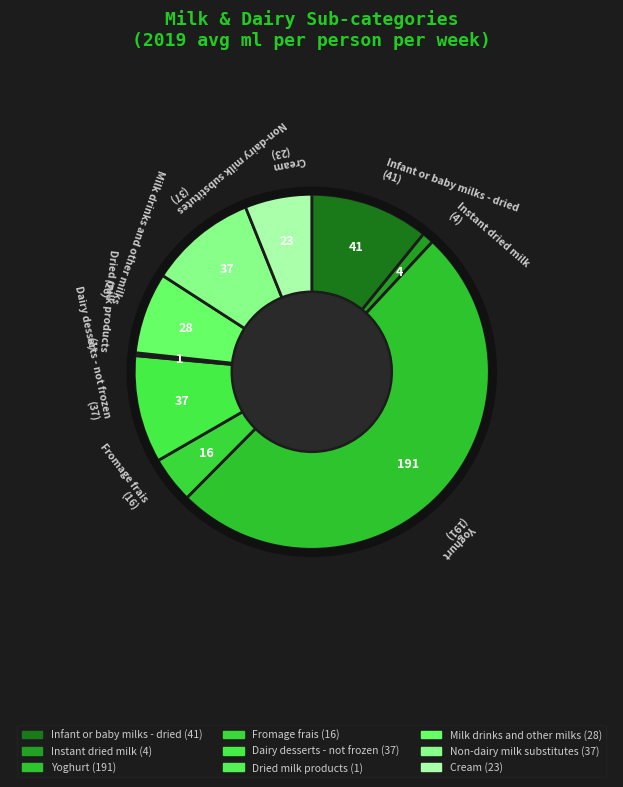

What is the smallest slice in the pie chart?

Dried milk products